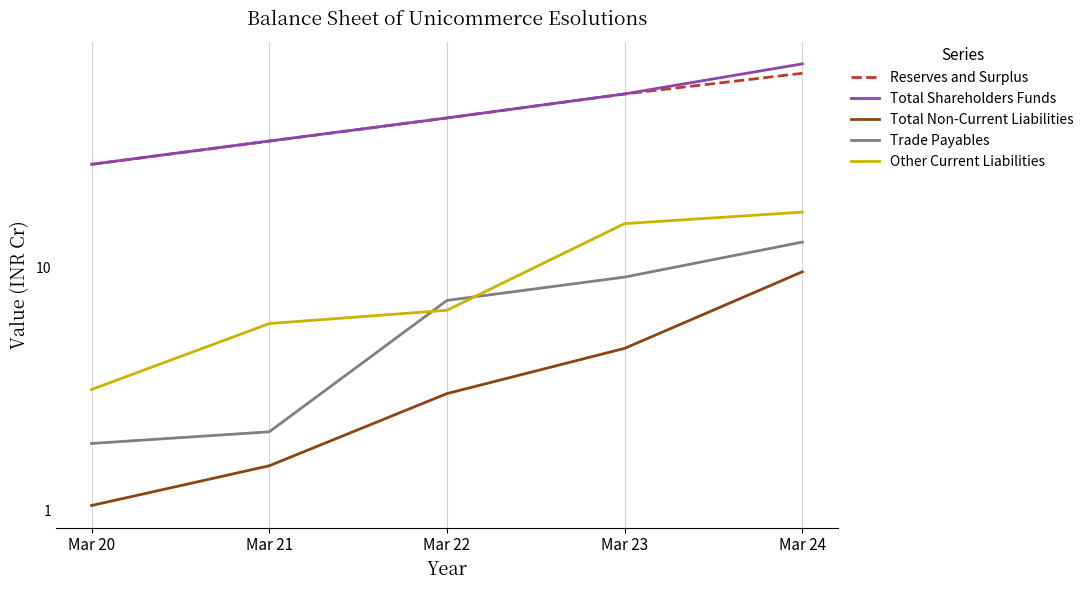

What is the average value of the Total Non-Current Liabilities series?

4.0